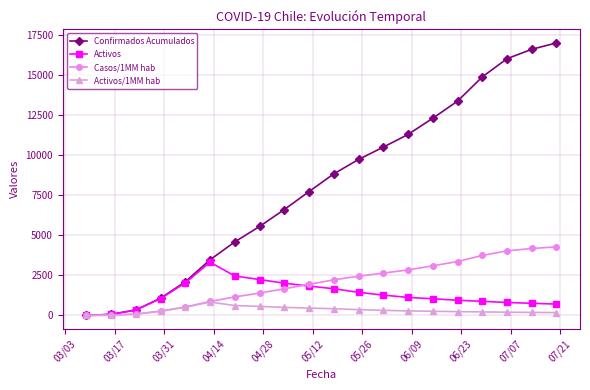

What is the maximum value shown in the chart?

17008.0